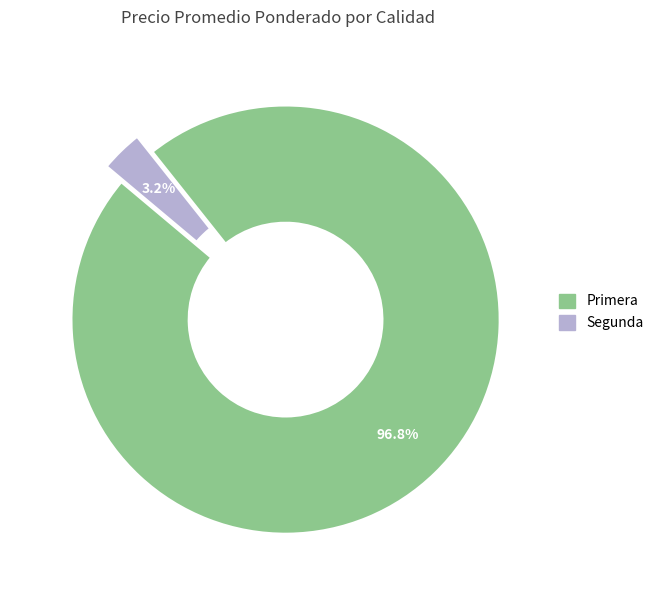

Which has a higher value, Segunda or Primera?

Primera